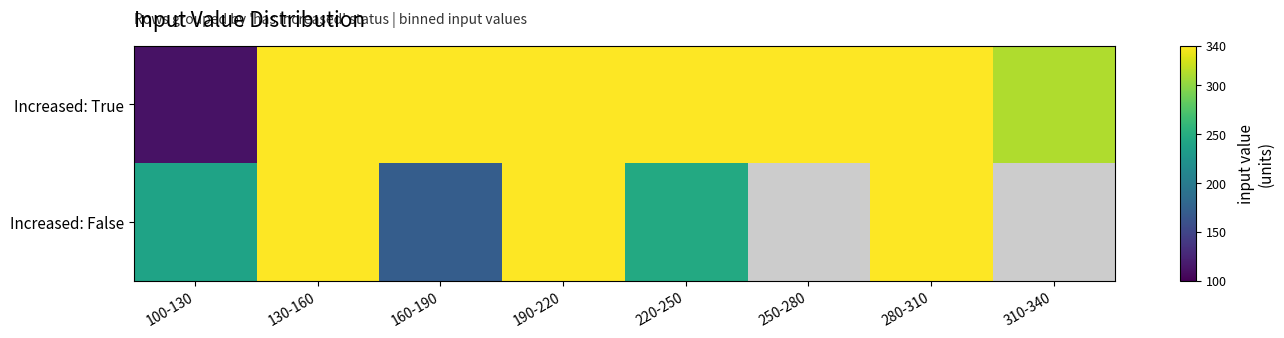

The value of Increased: True at 310-340 is 109.8. True or false?

False